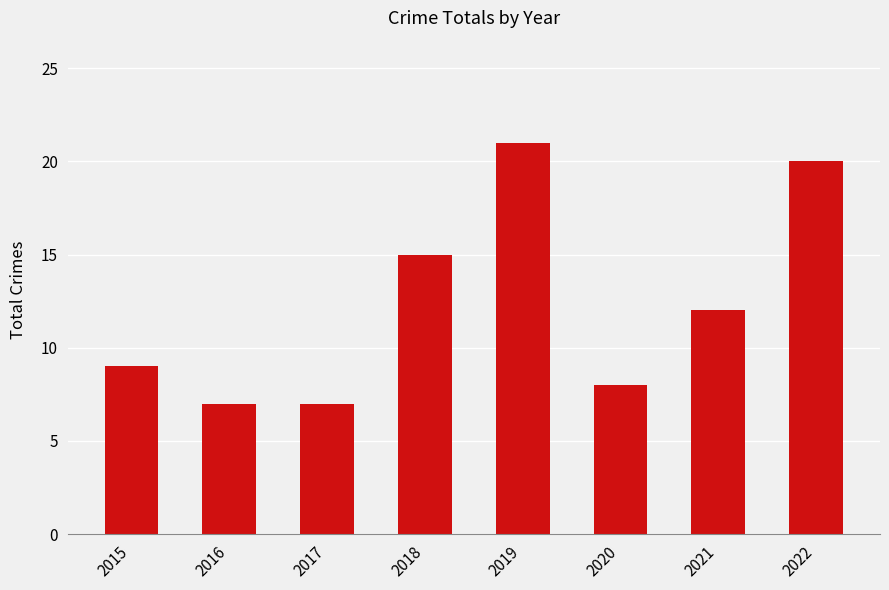

At which category does the chart reach its peak across all series?

2019